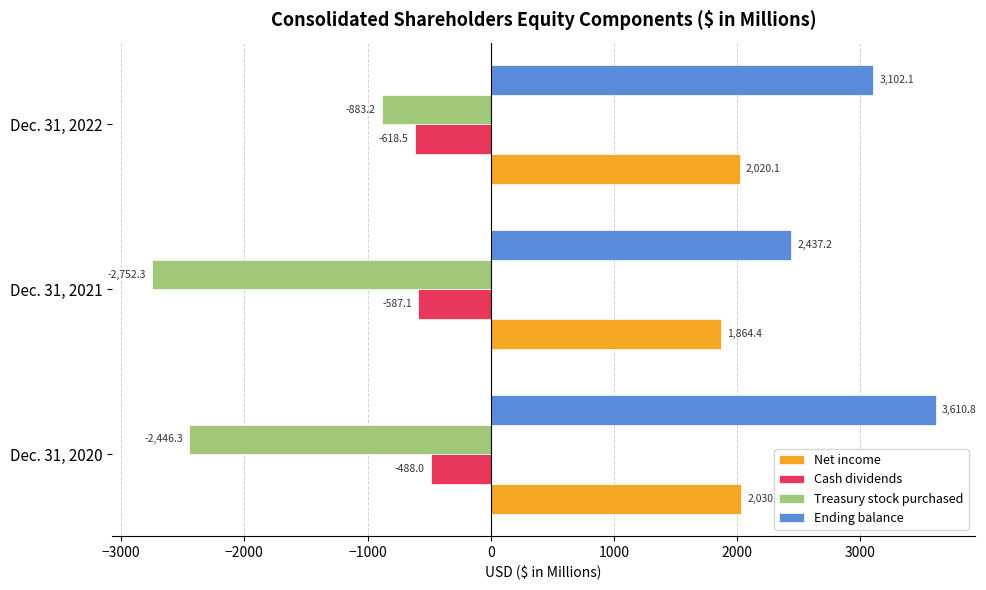

What is the difference between the Cash dividends values at Dec. 31, 2022 and Dec. 31, 2020?

130.5